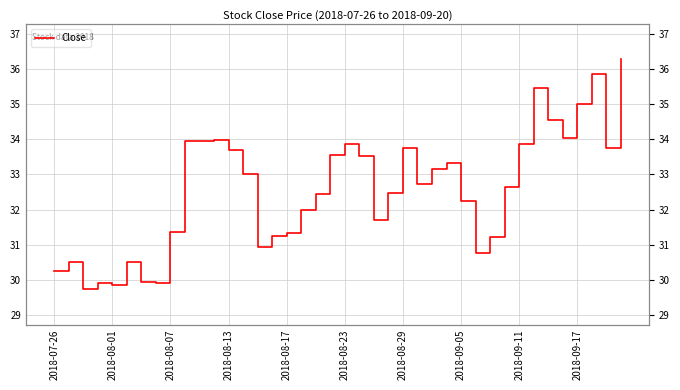

How many interior local peaks (higher than both neighbors) does the data have?

9